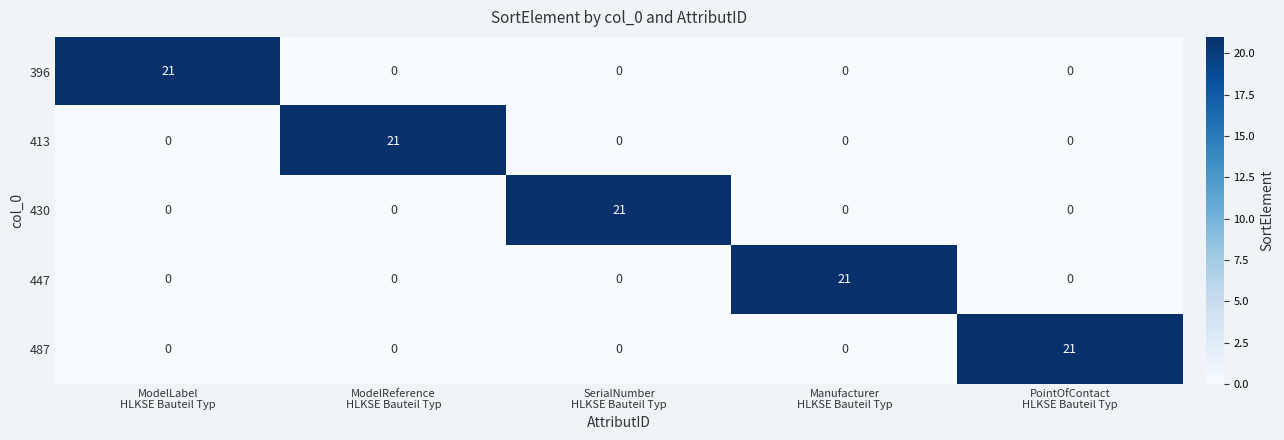

At how many categories does at least one series exceed 19?

5